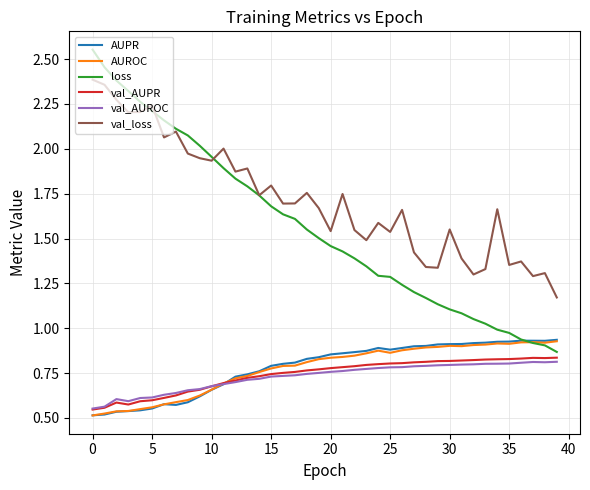

Which series has the widest spread of values?

loss